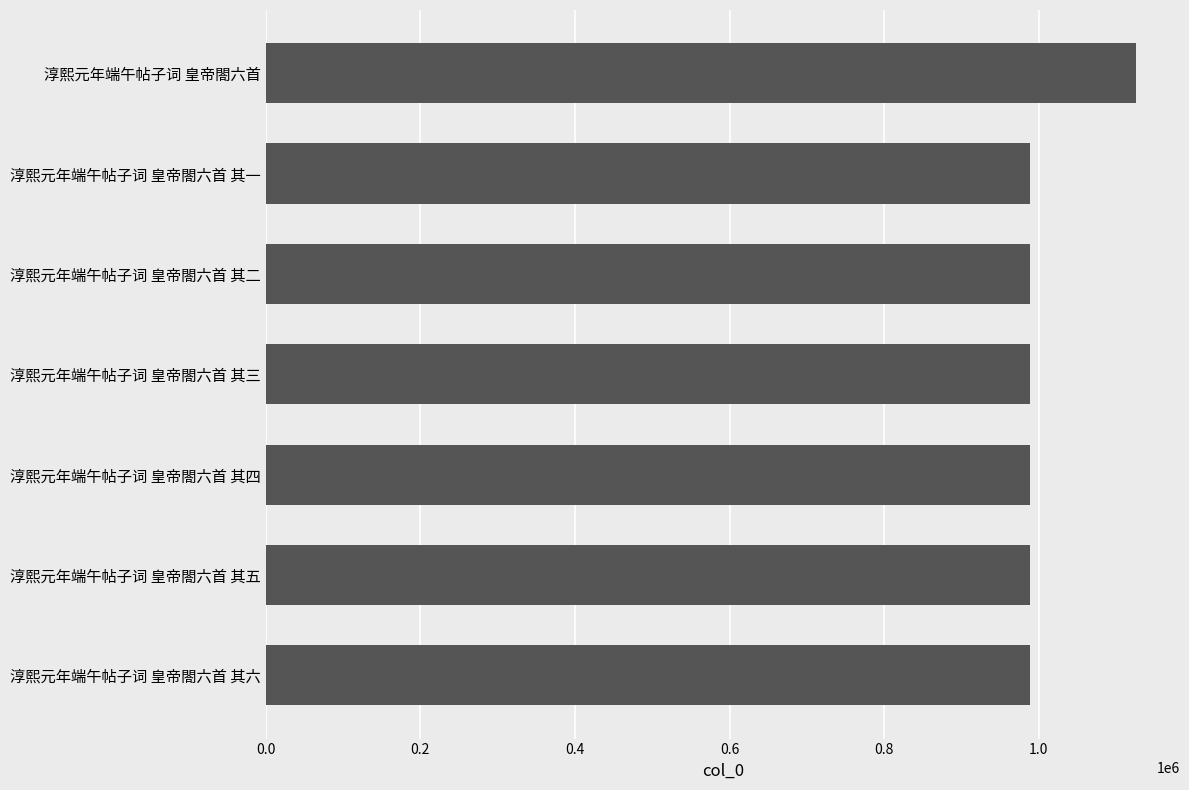

Approximately how many times larger is the value at 淳熙元年端午帖子词 皇帝閤六首 其三 compared to 淳熙元年端午帖子词 皇帝閤六首 其五?

1.0